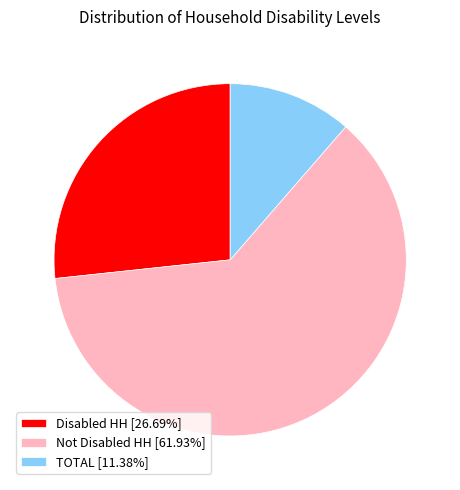

Is there any slice that represents more than half of the pie?

Yes